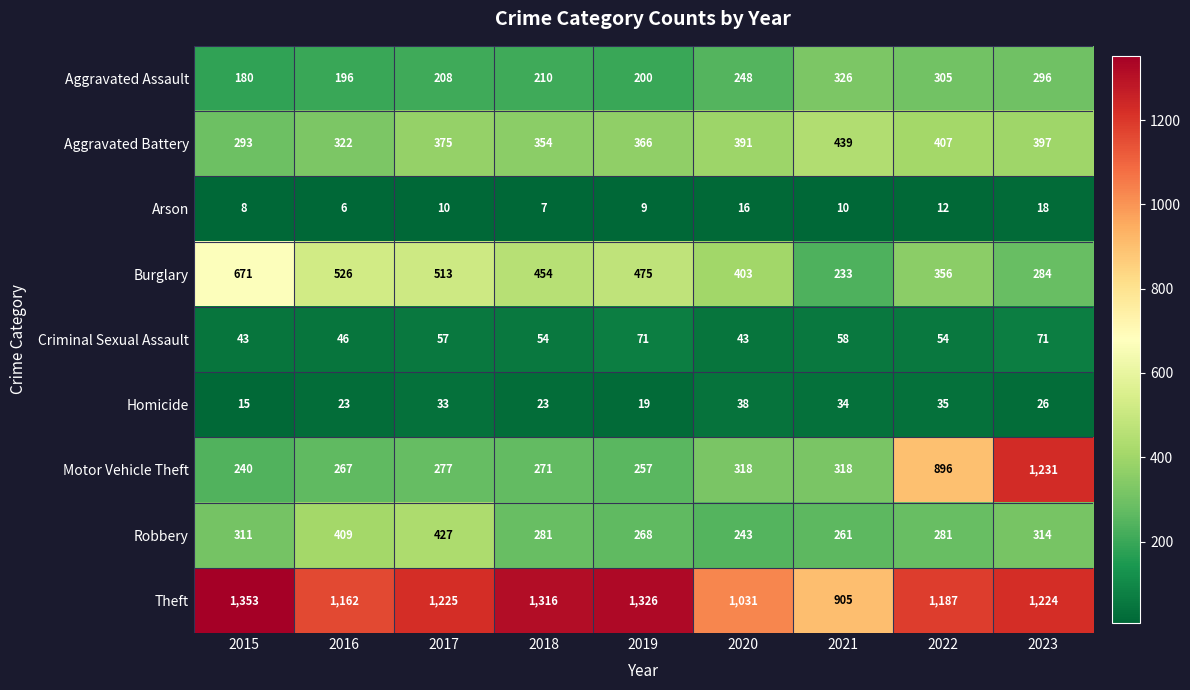

What is the greatest value displayed?

1353